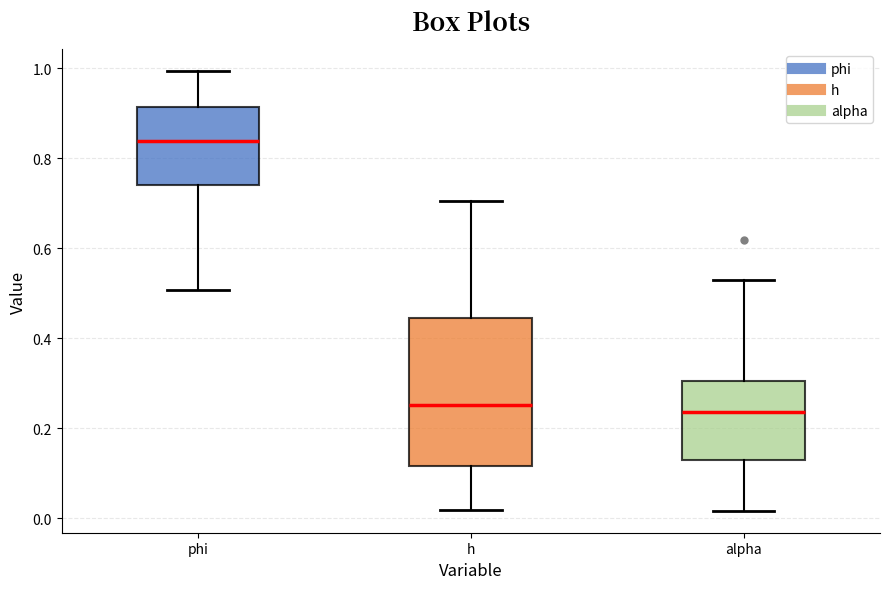

Where does the lower whisker of the box for phi end on the y-axis? The values are not printed on the chart, so give them approximately, as read against the axis.

0.50